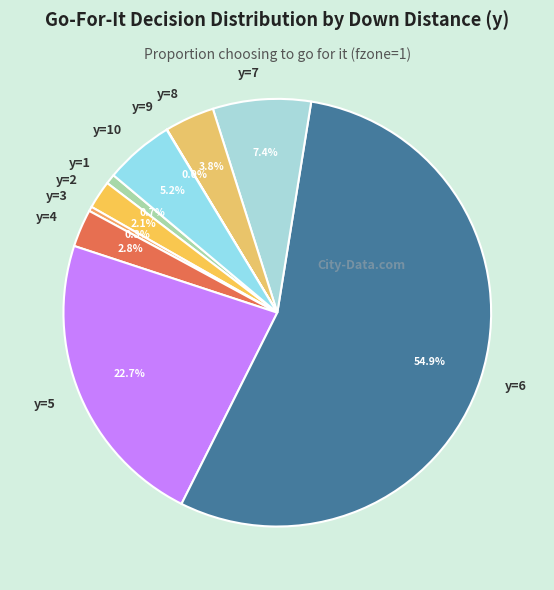

Does y=6 account for over 50% of the chart?

Yes